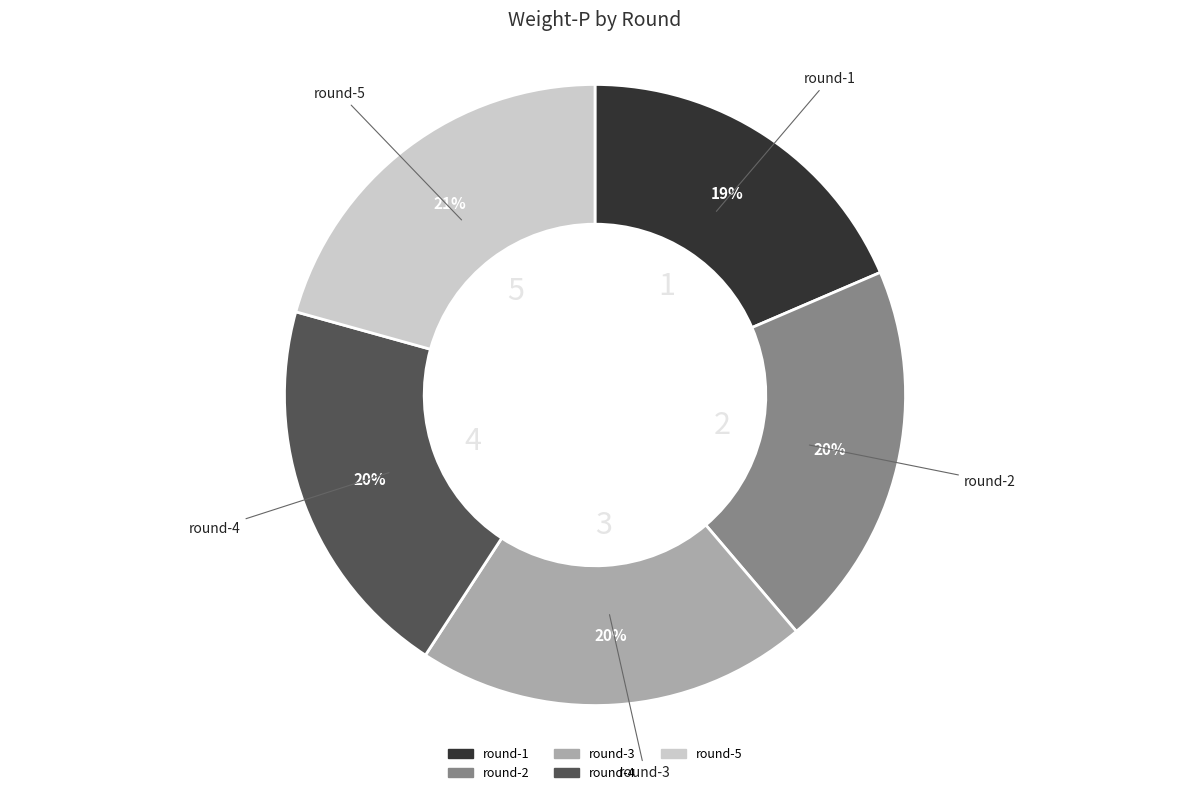

Does any single category account for the majority?

No